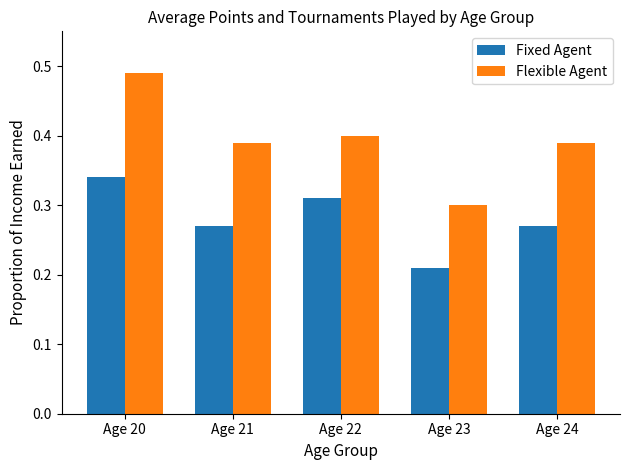

Which label corresponds to the largest value in the chart?

Age 20